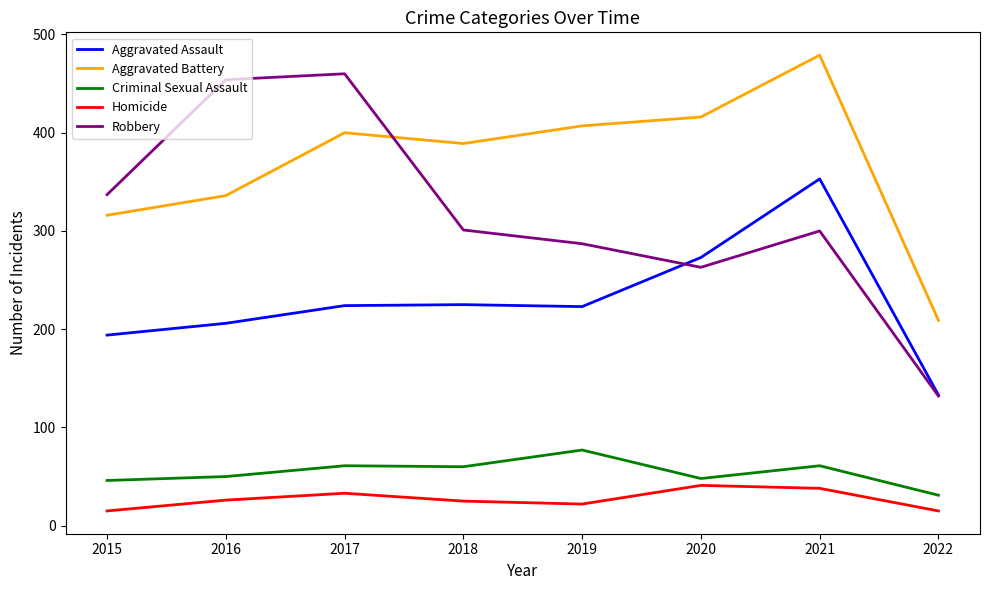

What is the sum of the Homicide values at 2022 and 2018?

40